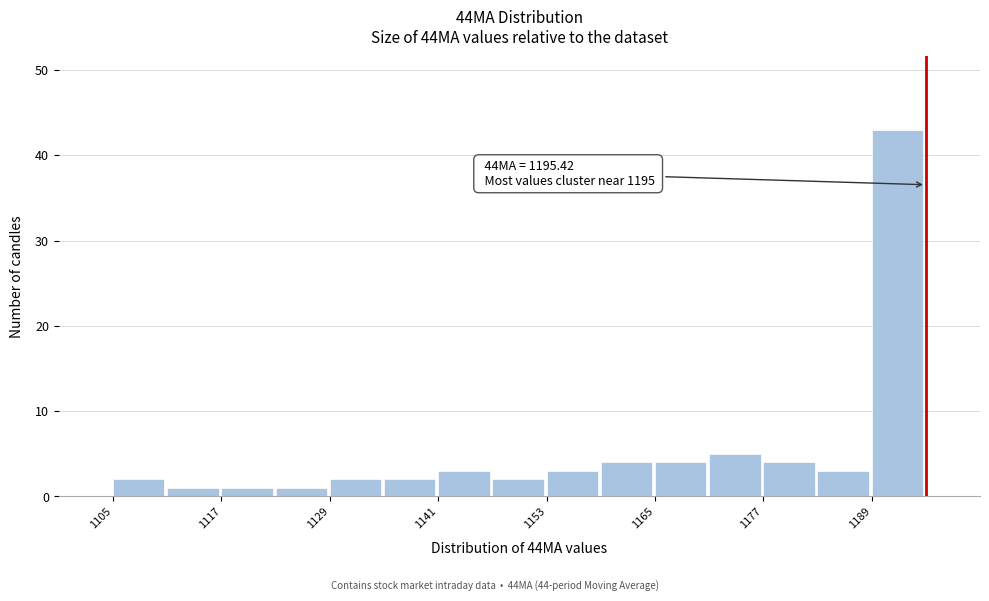

Read against the x-axis, roughly where is the centre of the tallest bar?

1192